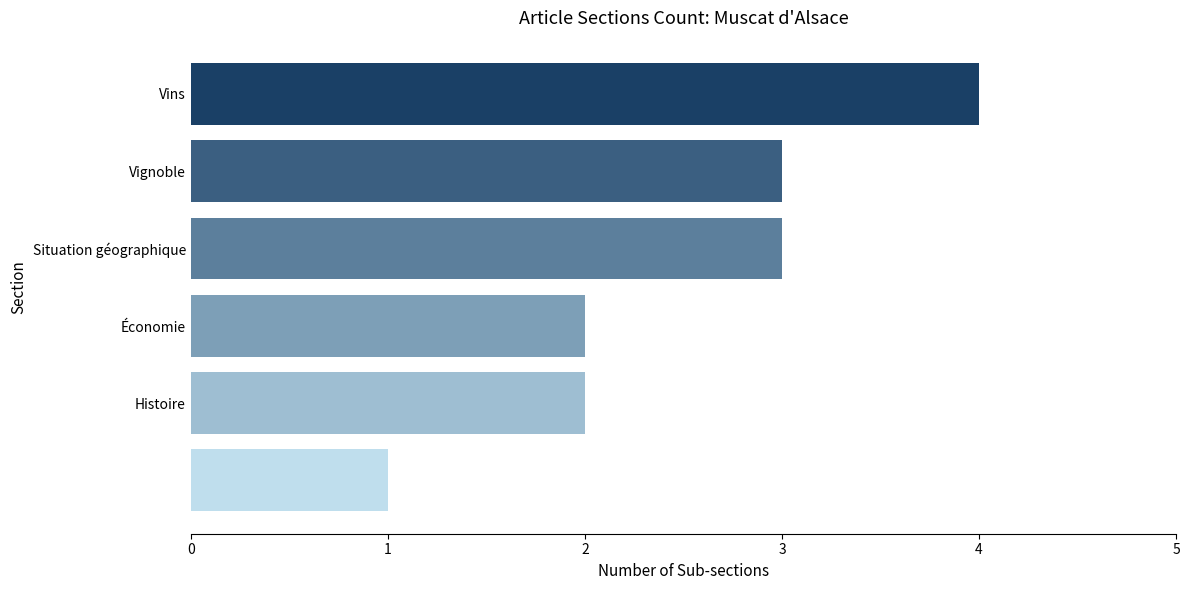

What is the greatest value displayed?

4